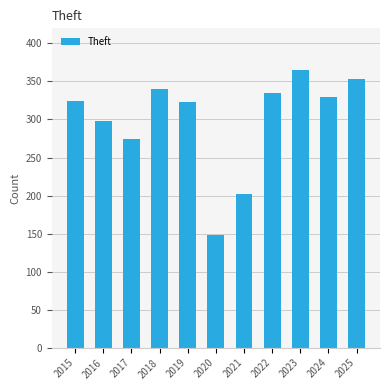

Read the value at 2015, to the nearest 10.

320